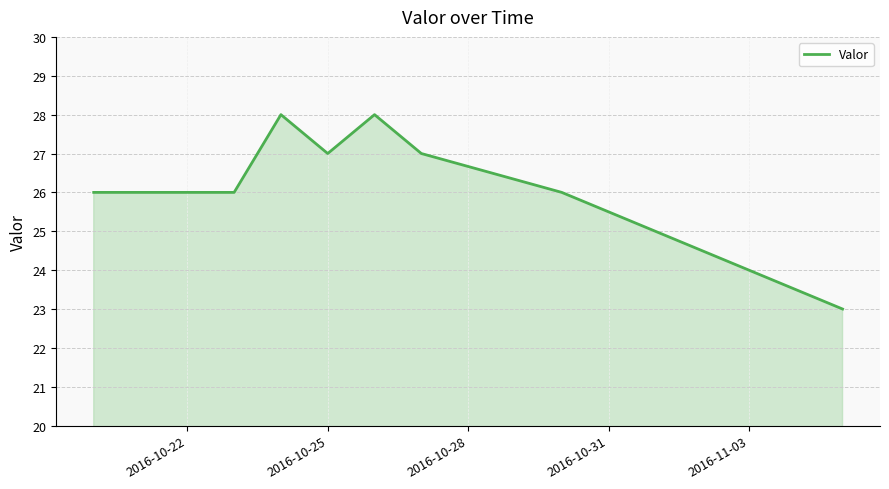

What is the difference between the maximum and minimum values?

5